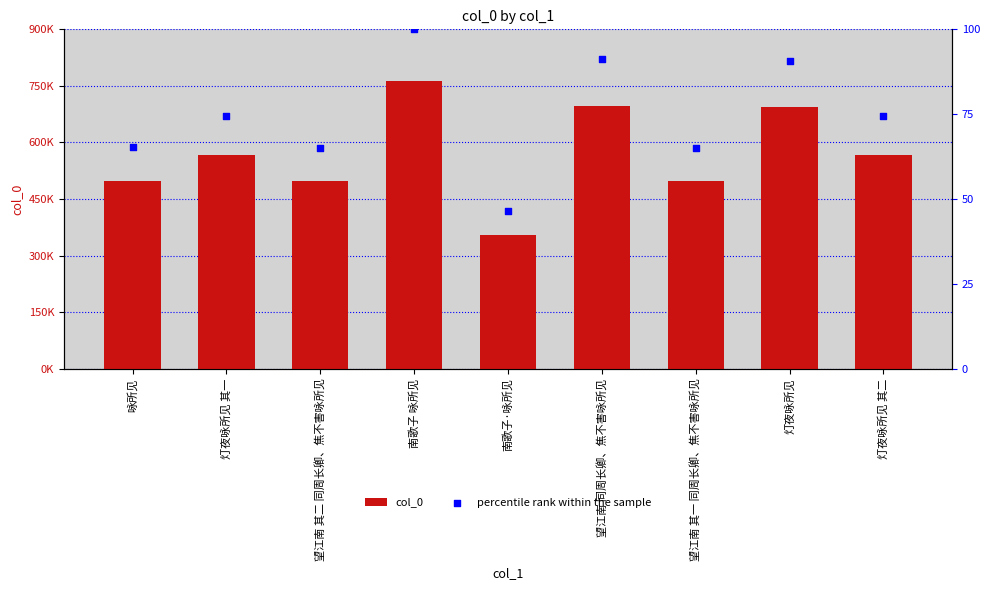

Which series reaches the maximum Y coordinate?

col_0